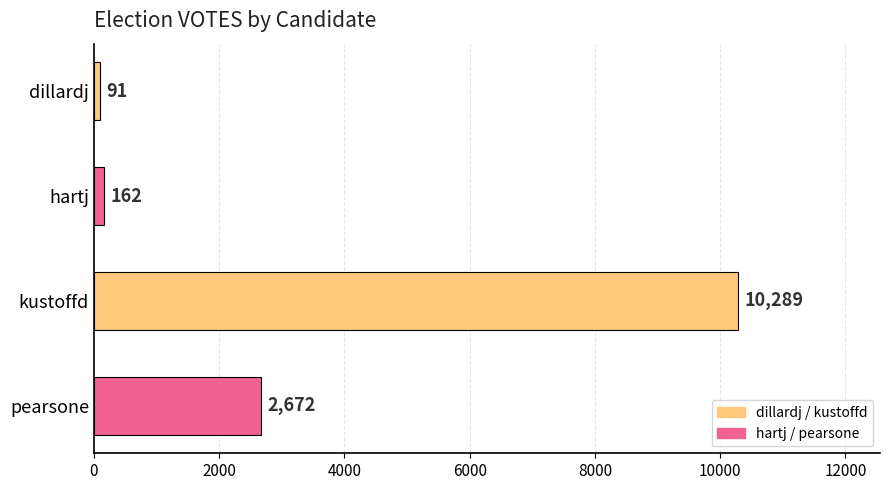

What is the difference between the maximum and minimum values?

10198